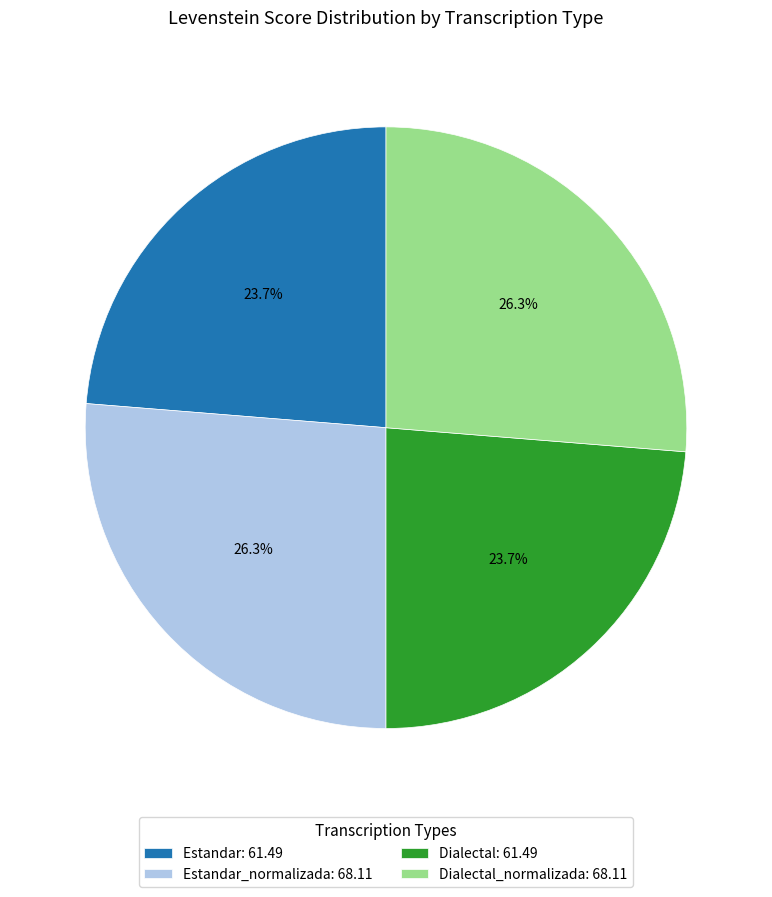

Which has a higher value, Estandar: 61.49 or Dialectal_normalizada: 68.11?

Dialectal_normalizada: 68.11